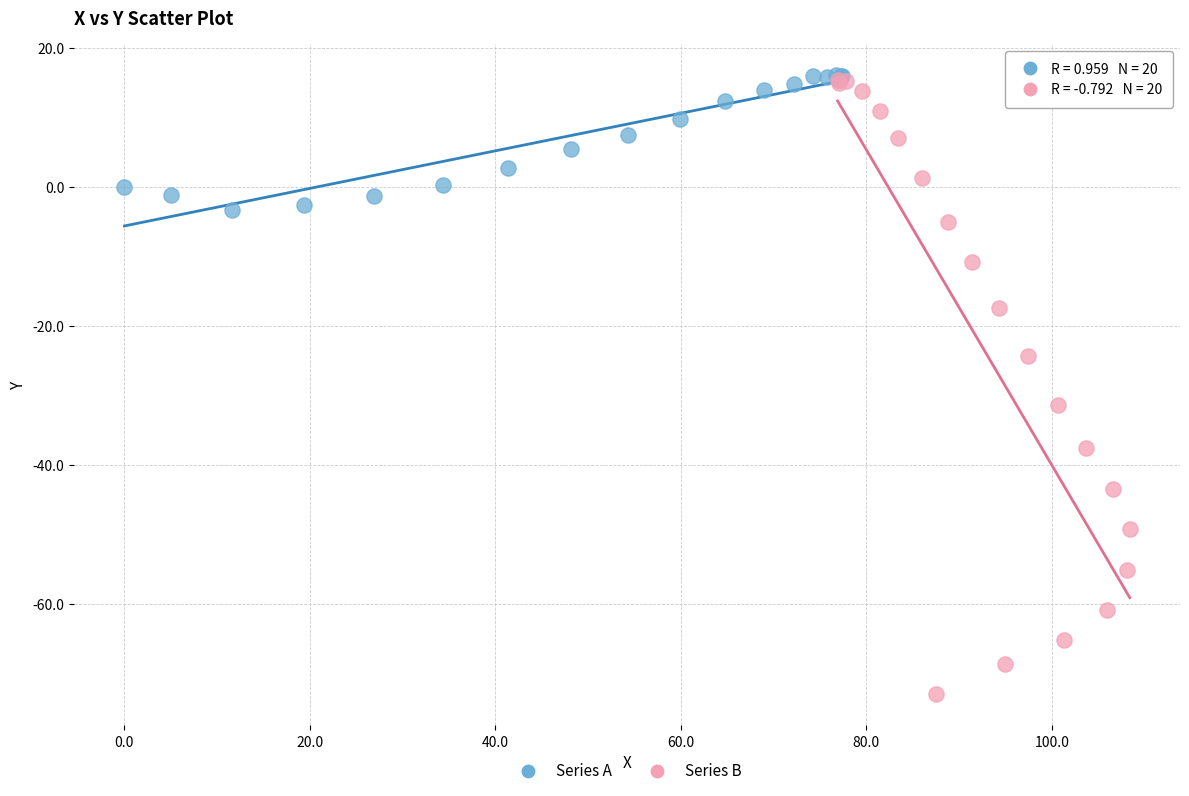

Which series contains the lowest Y value?

Series B